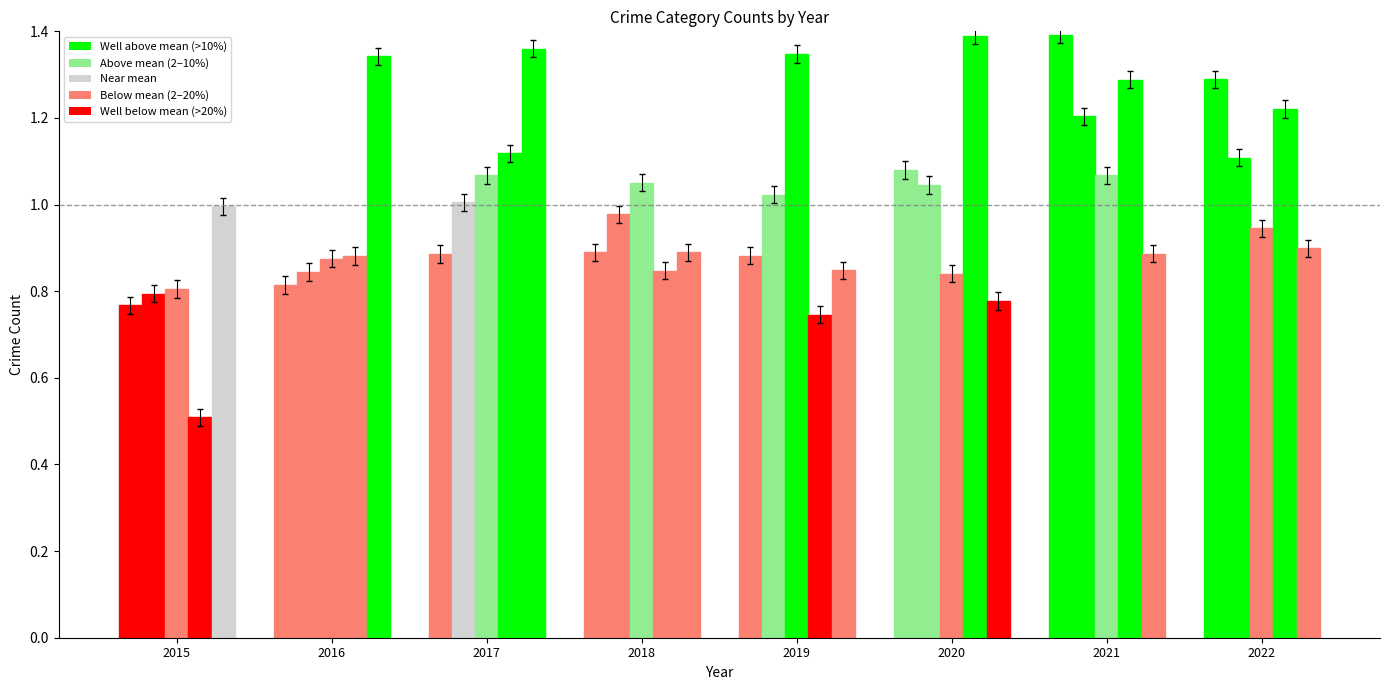

Count the number of categories in the chart.

8